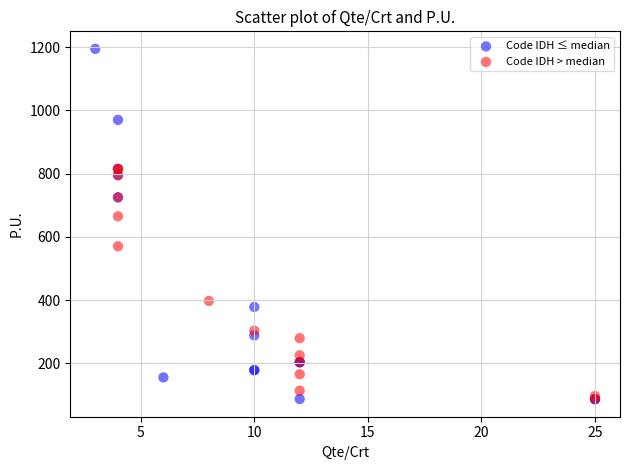

Which series has the largest Y range (max minus min)?

Code IDH ≤ median